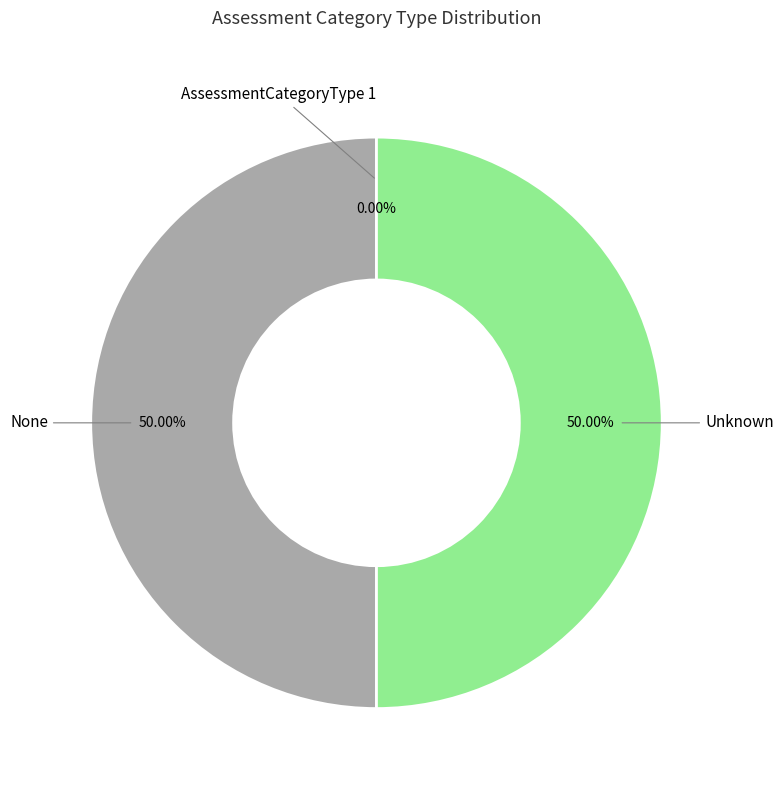

Is it true that Unknown is 42% of the pie?

False